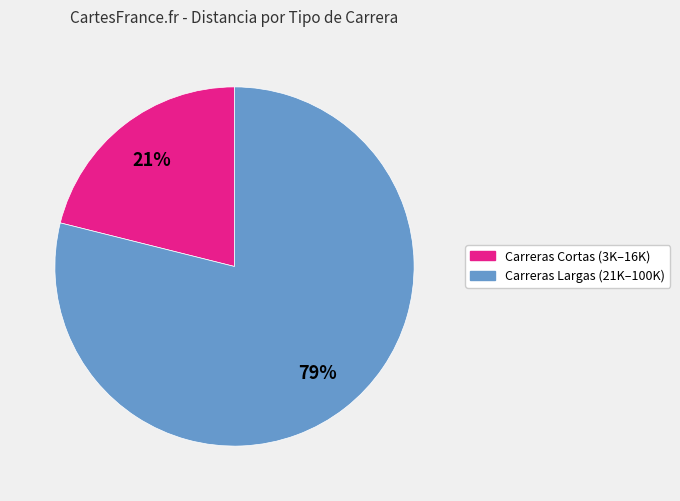

To the nearest percent, what is the difference between the largest and smallest slice percentages?

58%